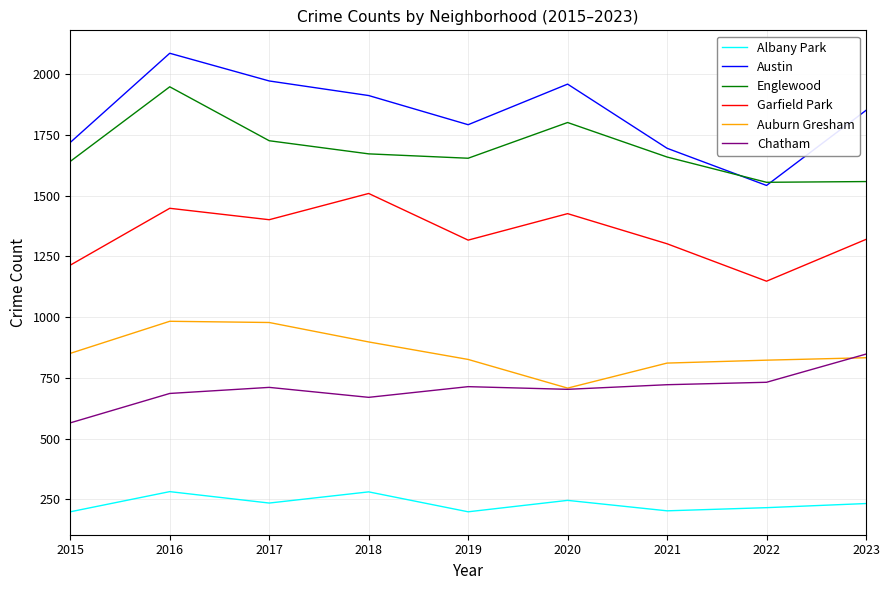

What is the difference between the maximum and minimum values in the Austin series?

544